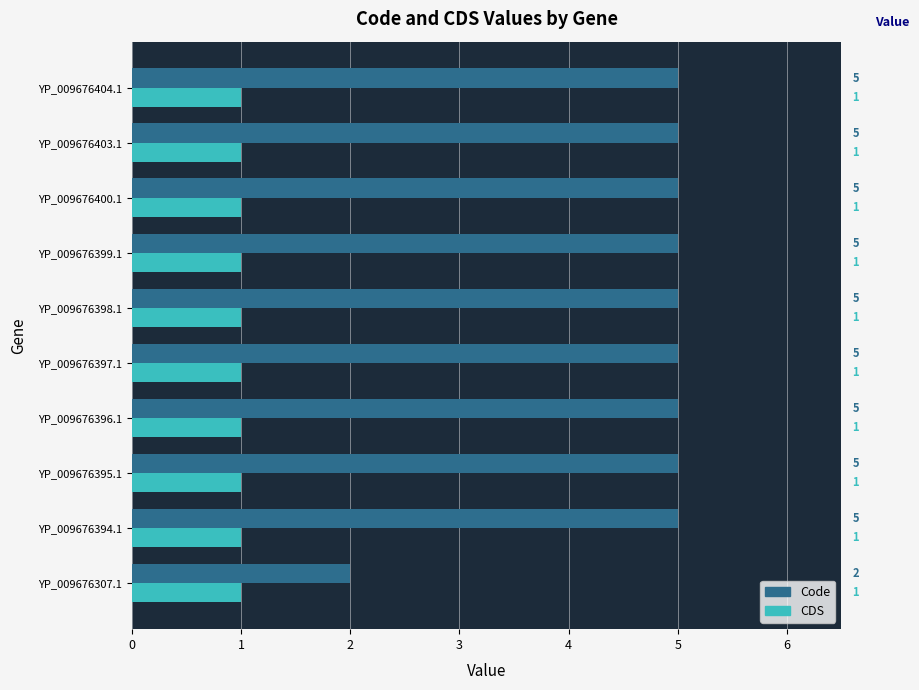

What is the difference between the highest and lowest values at YP_009676404.1?

4